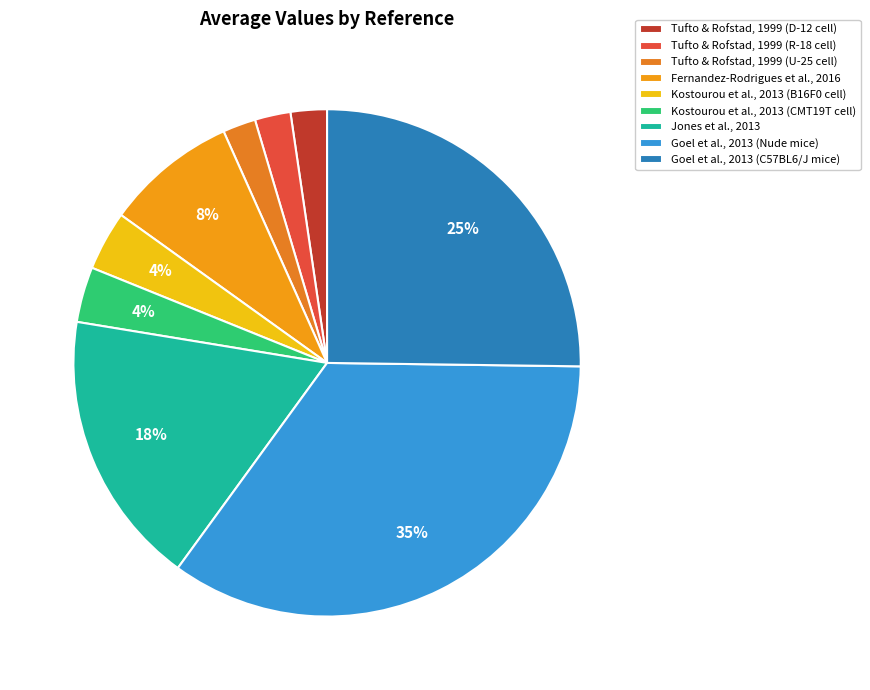

Is it true that Kostourou et al., 2013 (B16F0 cell) is 1% of the pie?

False